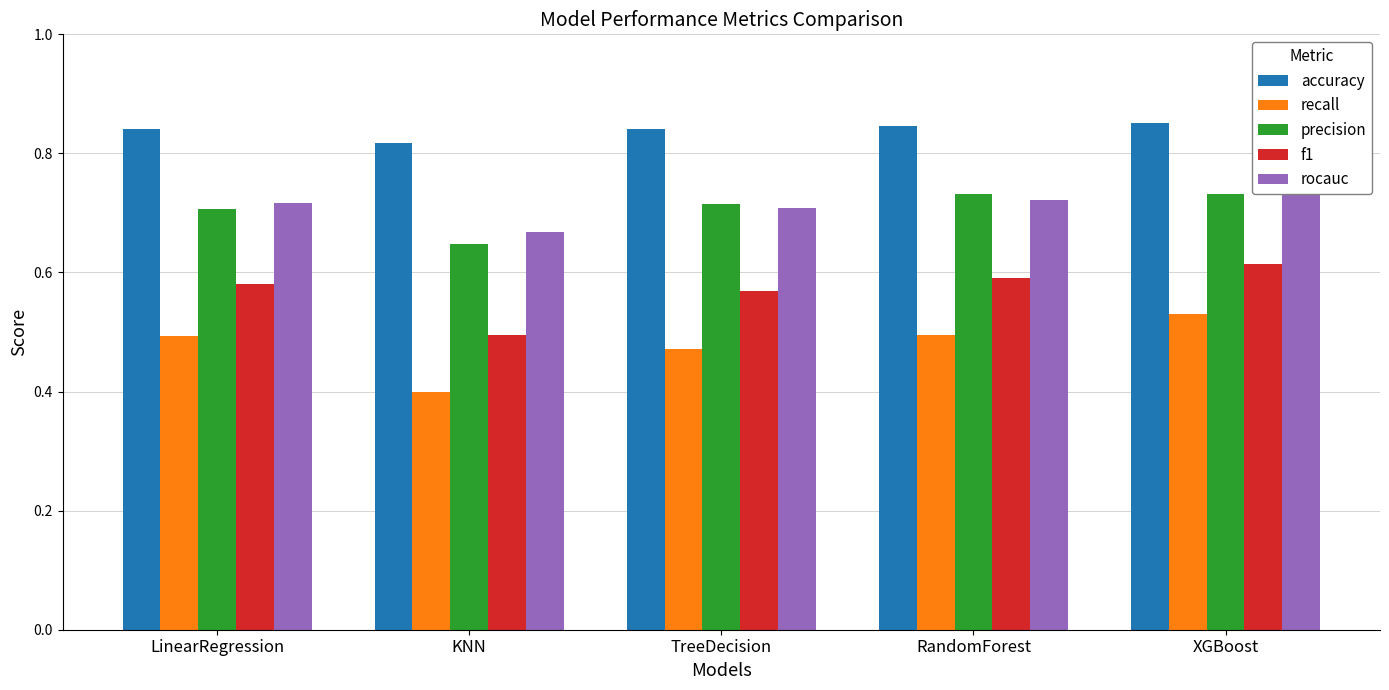

What is the sum of all rocauc values?

3.6